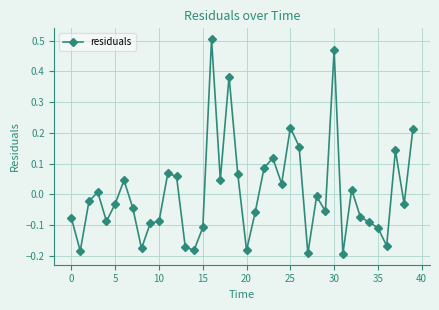

True or false: there are more than 1 points higher than both neighbors.

True